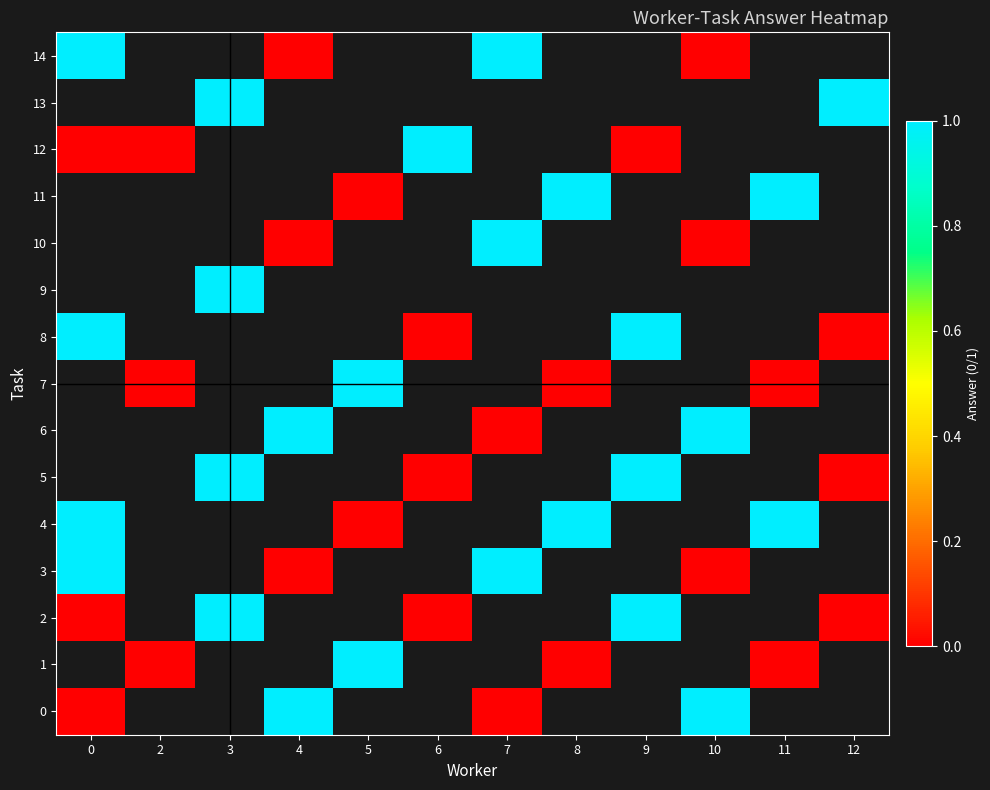

Between 5 and 11, which series saw the biggest shift?

row_1